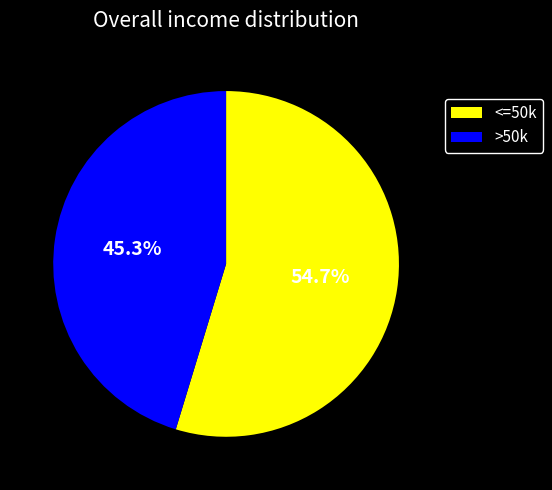

Which category has the biggest portion of the pie?

<=50k